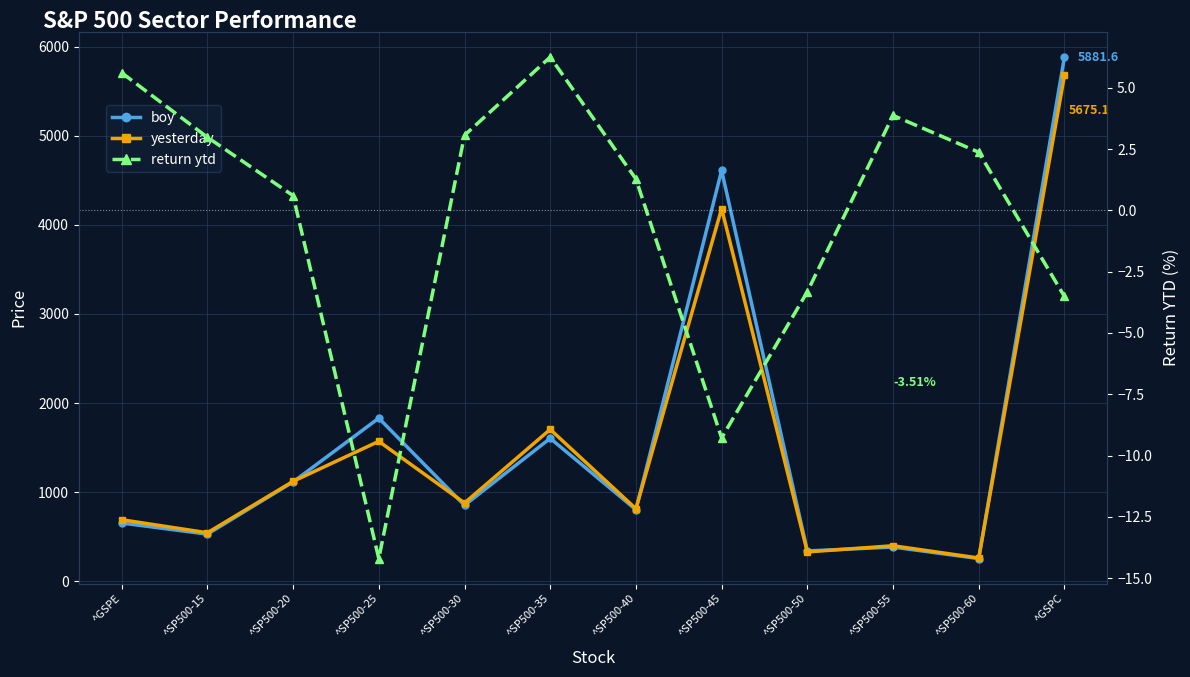

What are all the series names shown in the legend?

boy, yesterday, return ytd